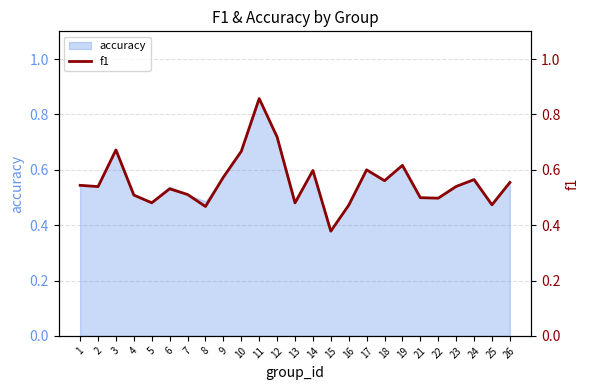

What is the difference between the second highest and second lowest values?

0.3